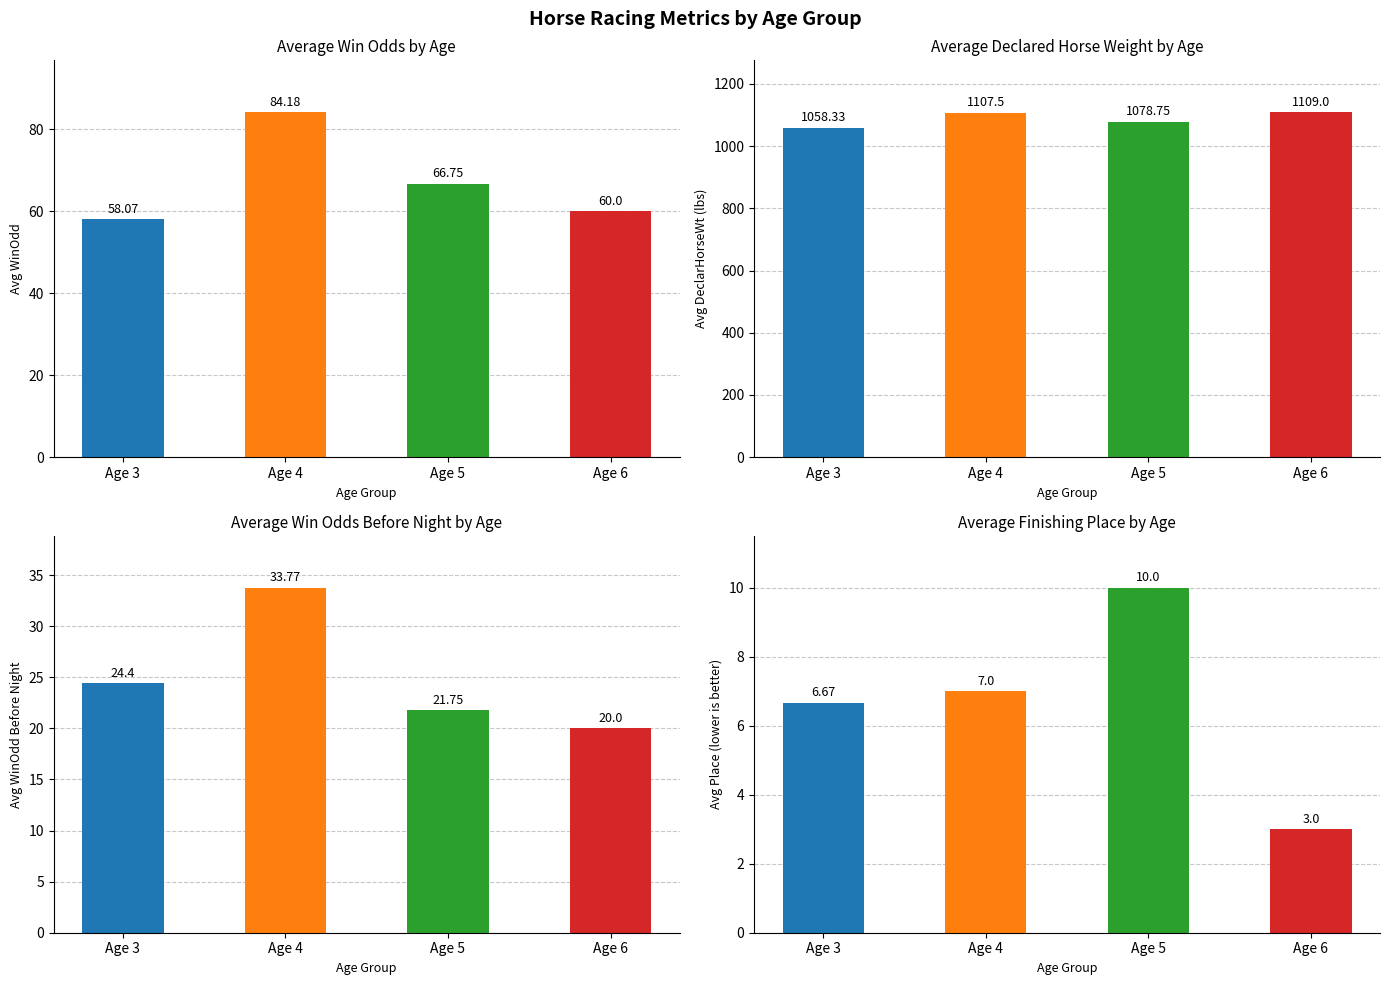

What are all the series names shown in the legend?

Avg WinOdd, Avg DeclarHorseWt, Avg WinOddBeforeNight, Avg Place